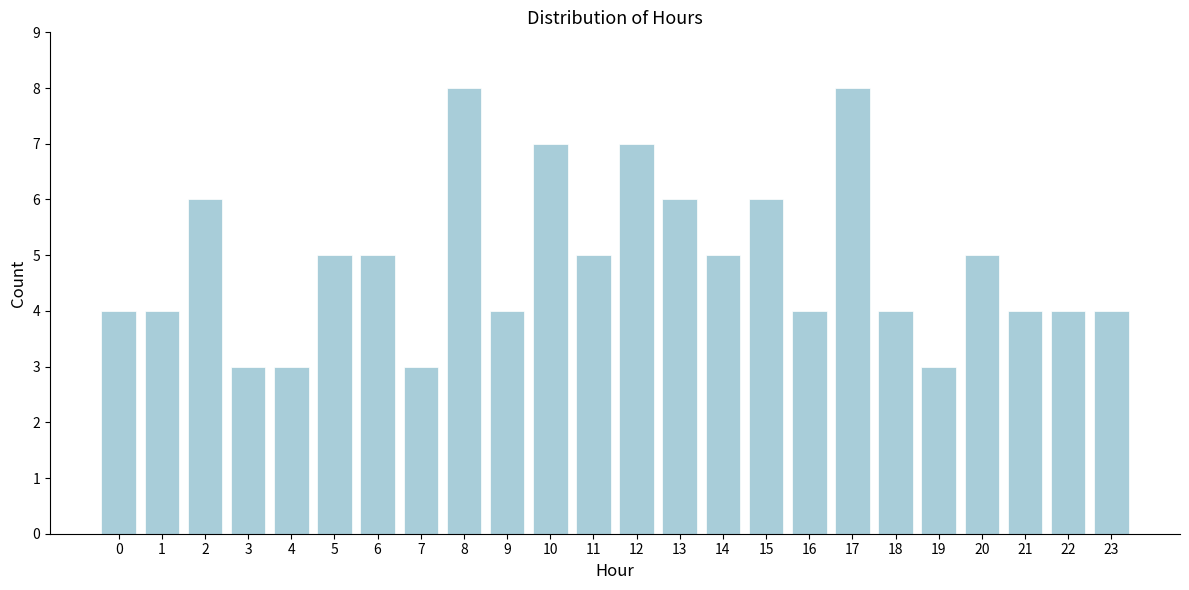

Reading left to right, extract all data points from this chart.

0=4	1=4	2=6	3=3	4=3	5=5	6=5	7=3	8=8	9=4	10=7	11=5	12=7	13=6	14=5	15=6	16=4	17=8	18=4	19=3	20=5	21=4	22=4	23=4